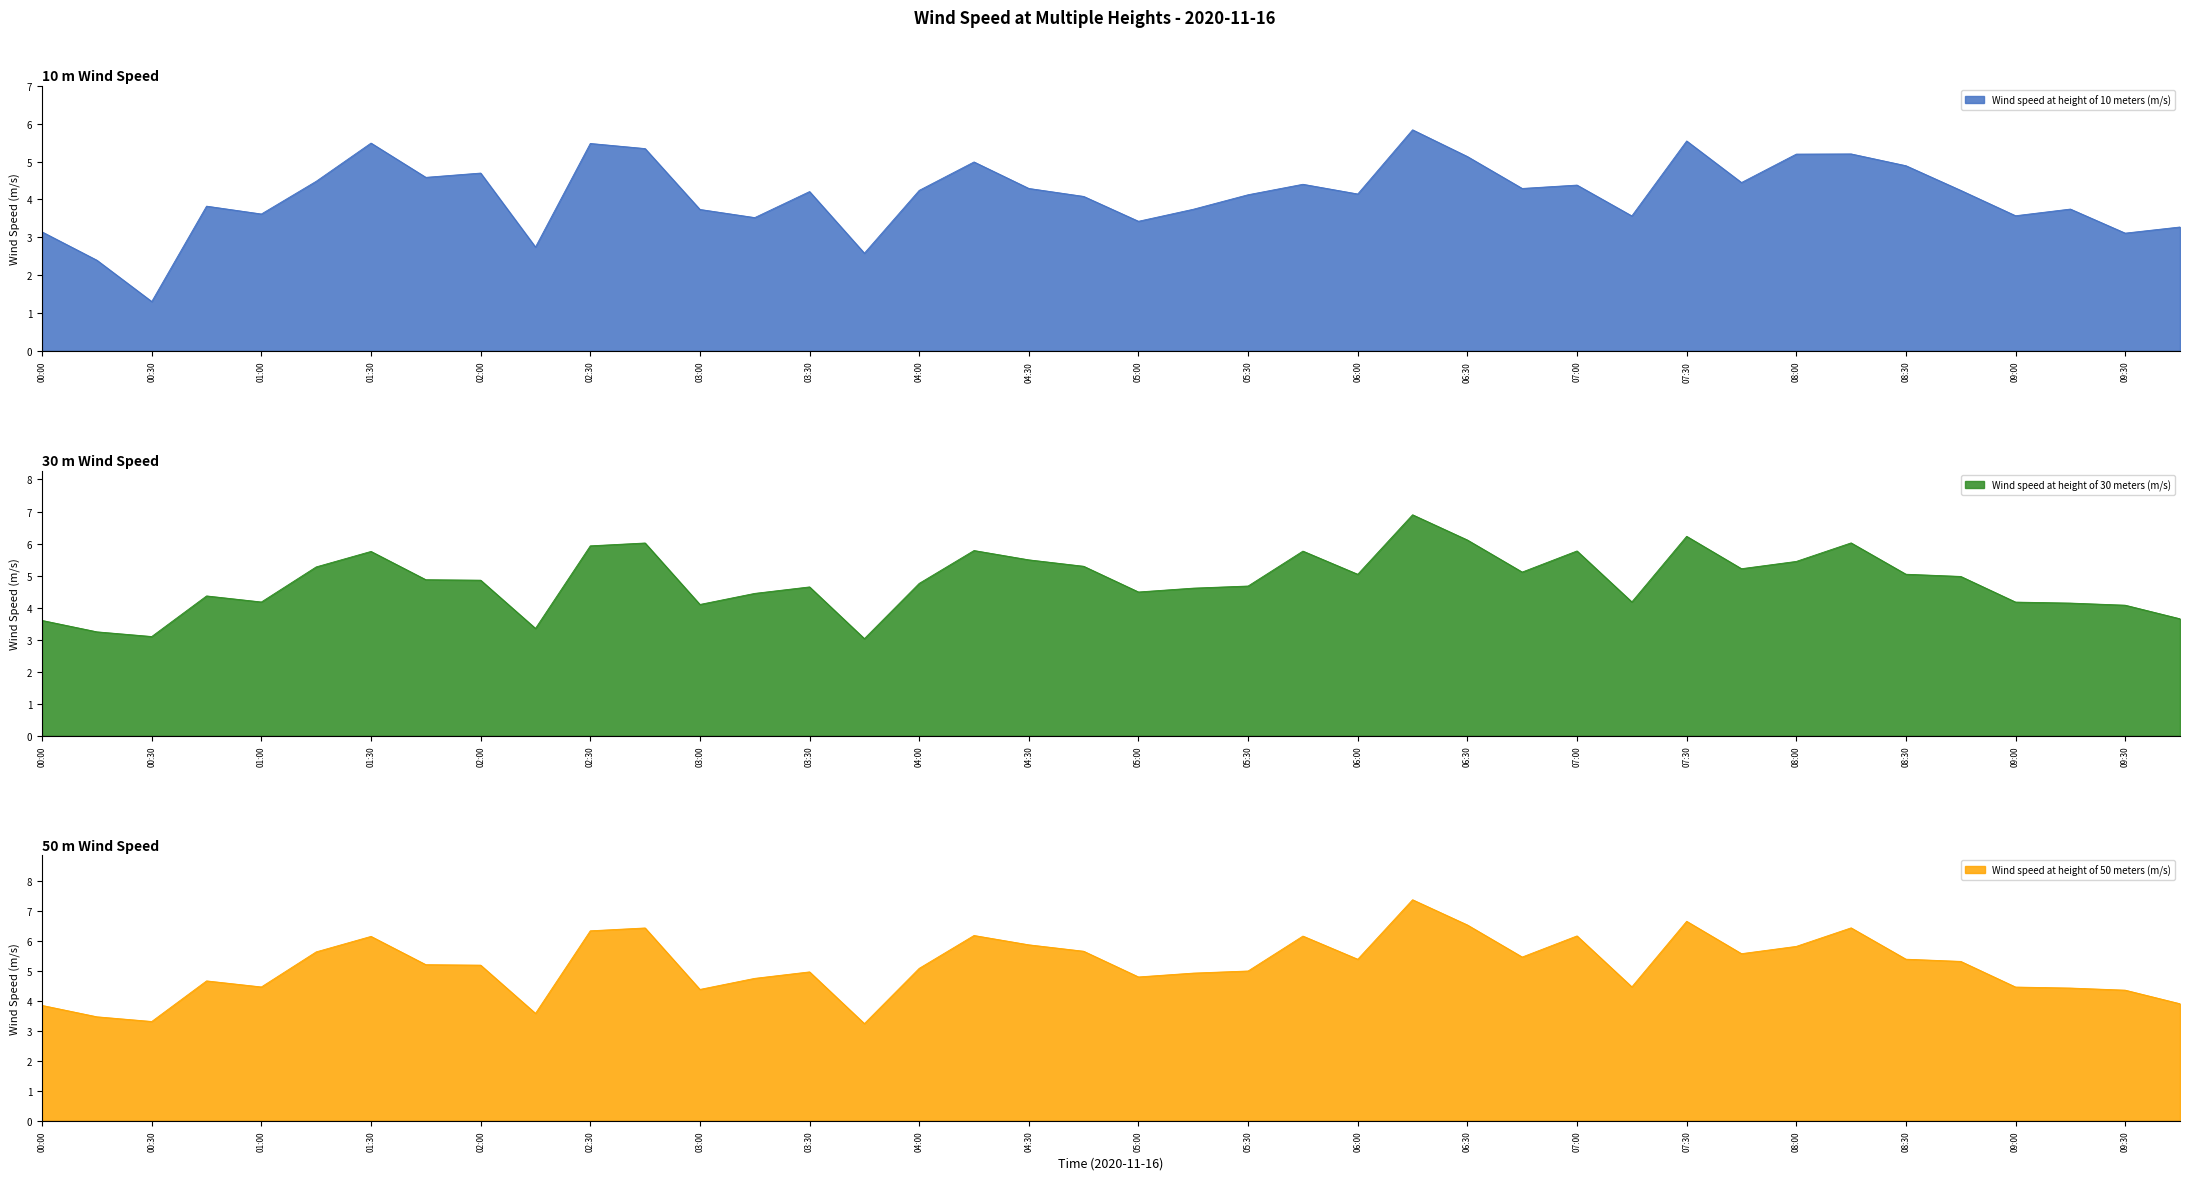

The Wind speed at height of 30 meters (m/s) series shows 8.0 at 01:15. True or false?

False